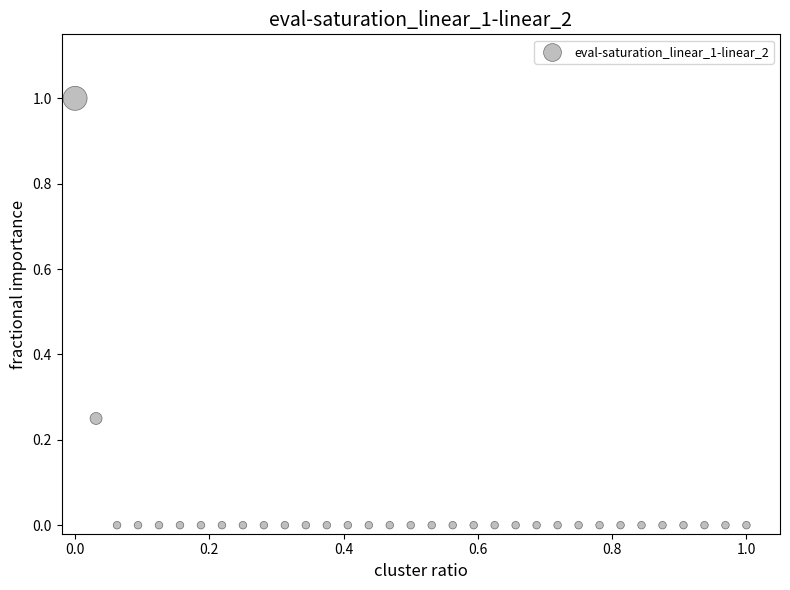

What is the range of X values (max minus min)?

1.0